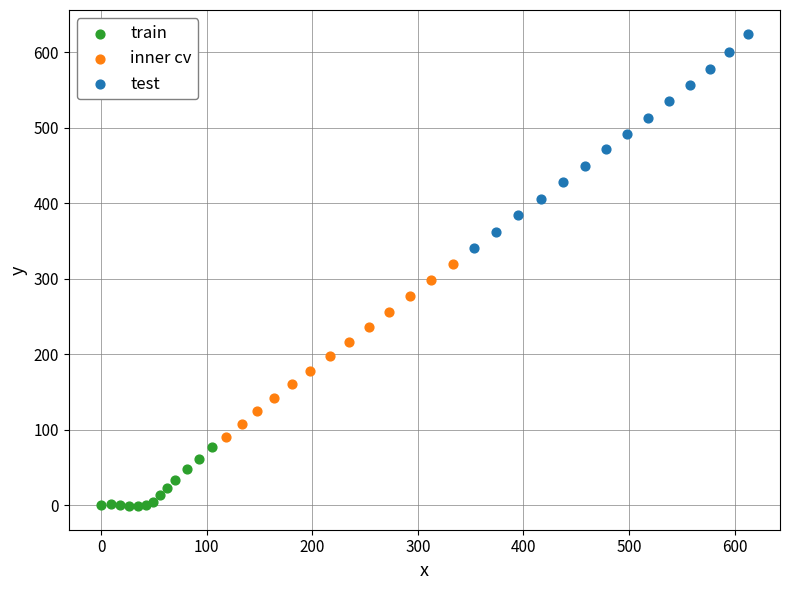

Which series reaches the minimum Y coordinate?

train